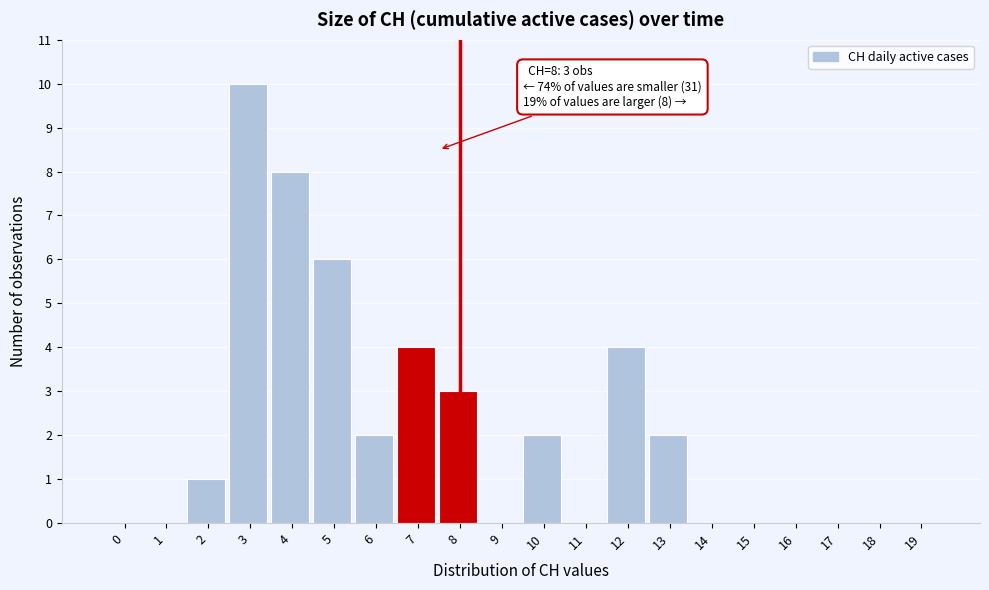

What is the sum of all values?

42